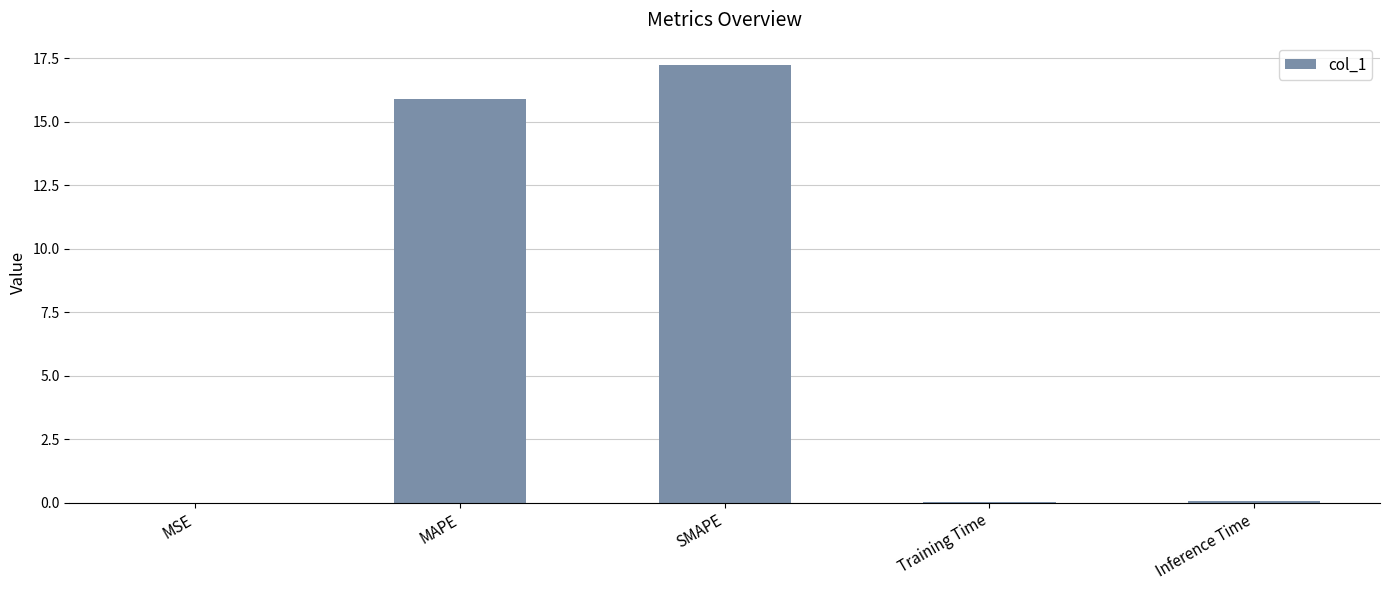

What is the greatest value displayed?

17.3